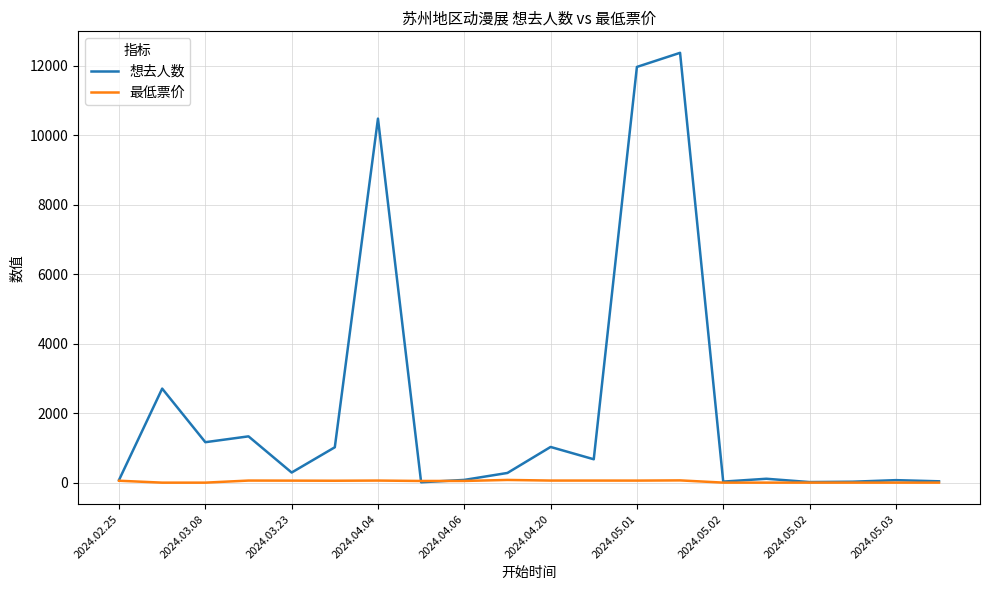

Which series has the widest spread of values?

想去人数